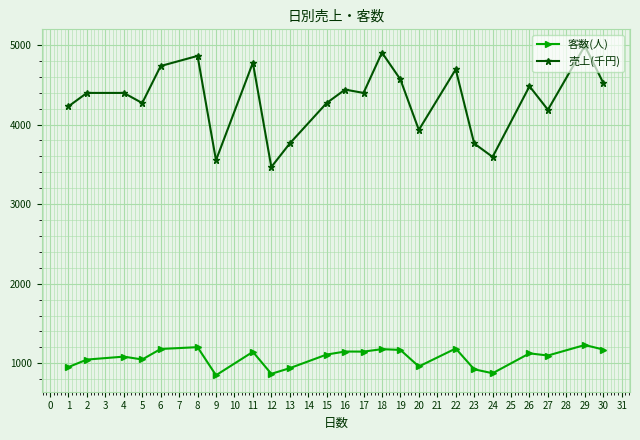

How many series are shown in this chart?

2